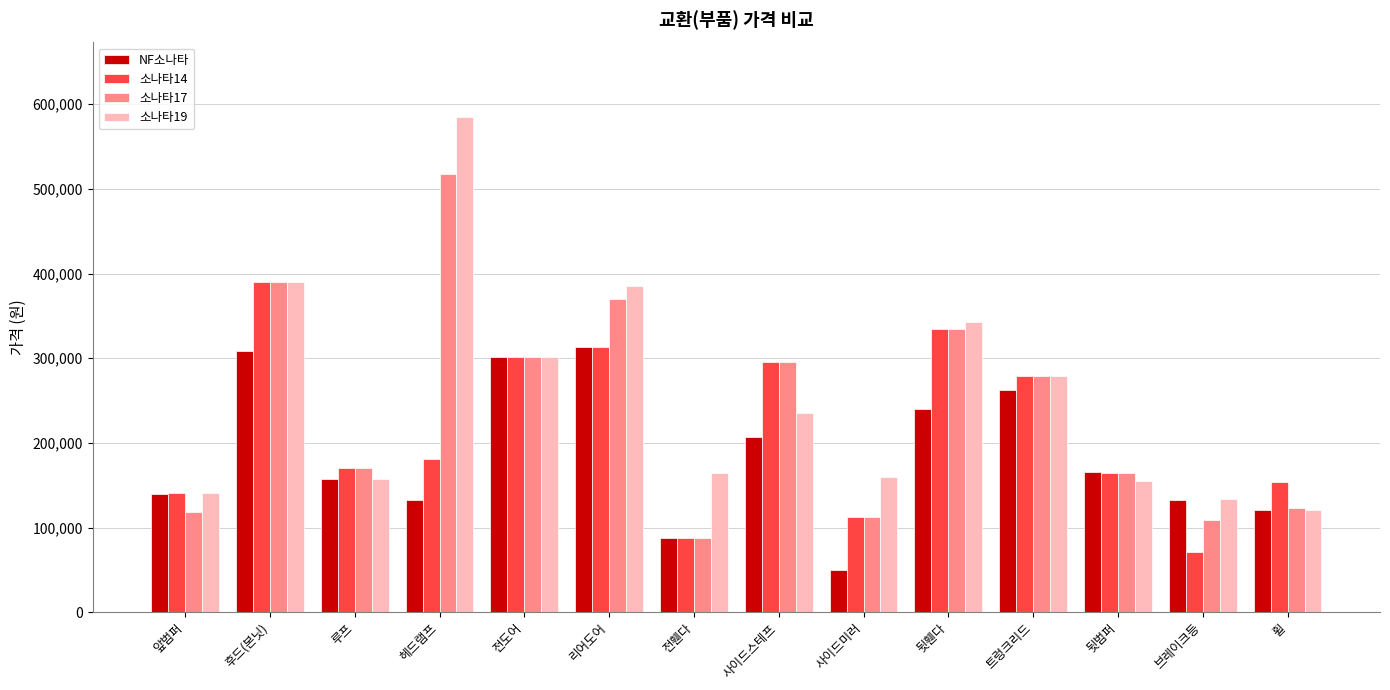

Which series has the widest spread of values?

소나타19